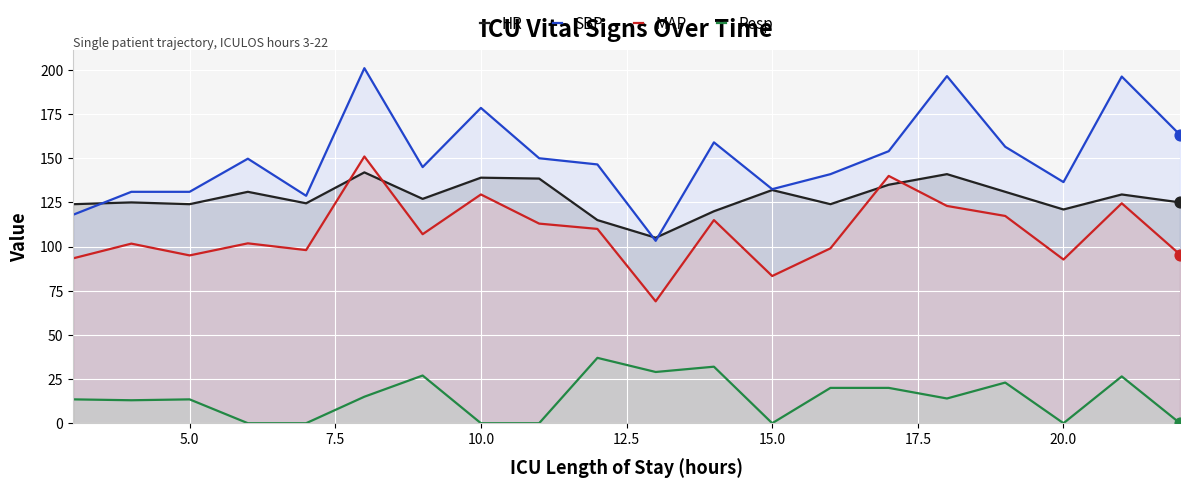

Which series has the largest total across all categories?

SBP